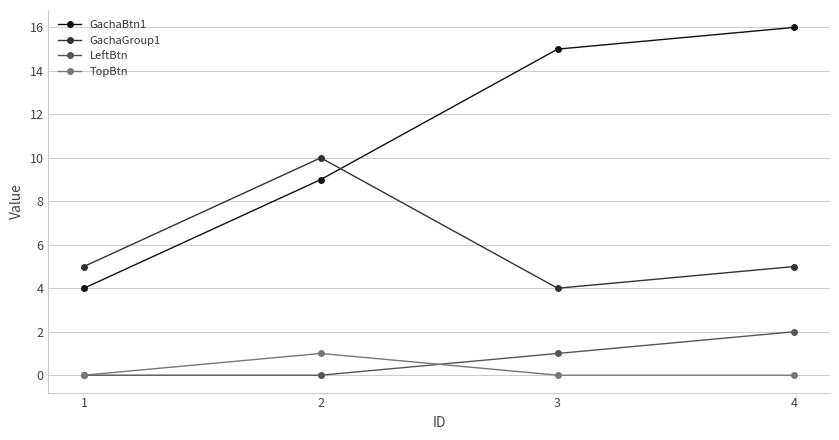

True or false: TopBtn has more than 2 points higher than both neighbors.

False